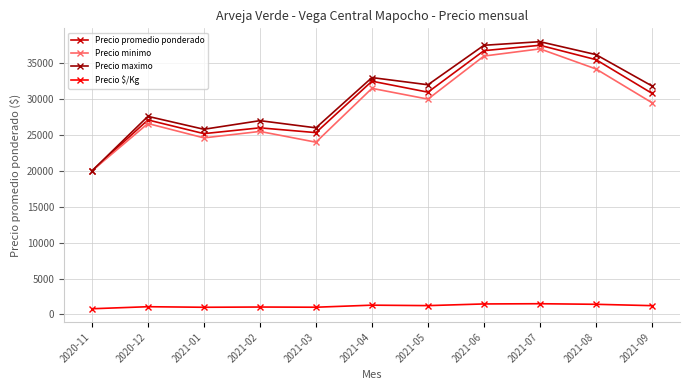

How many interior local peaks does the Precio promedio ponderado series have?

4